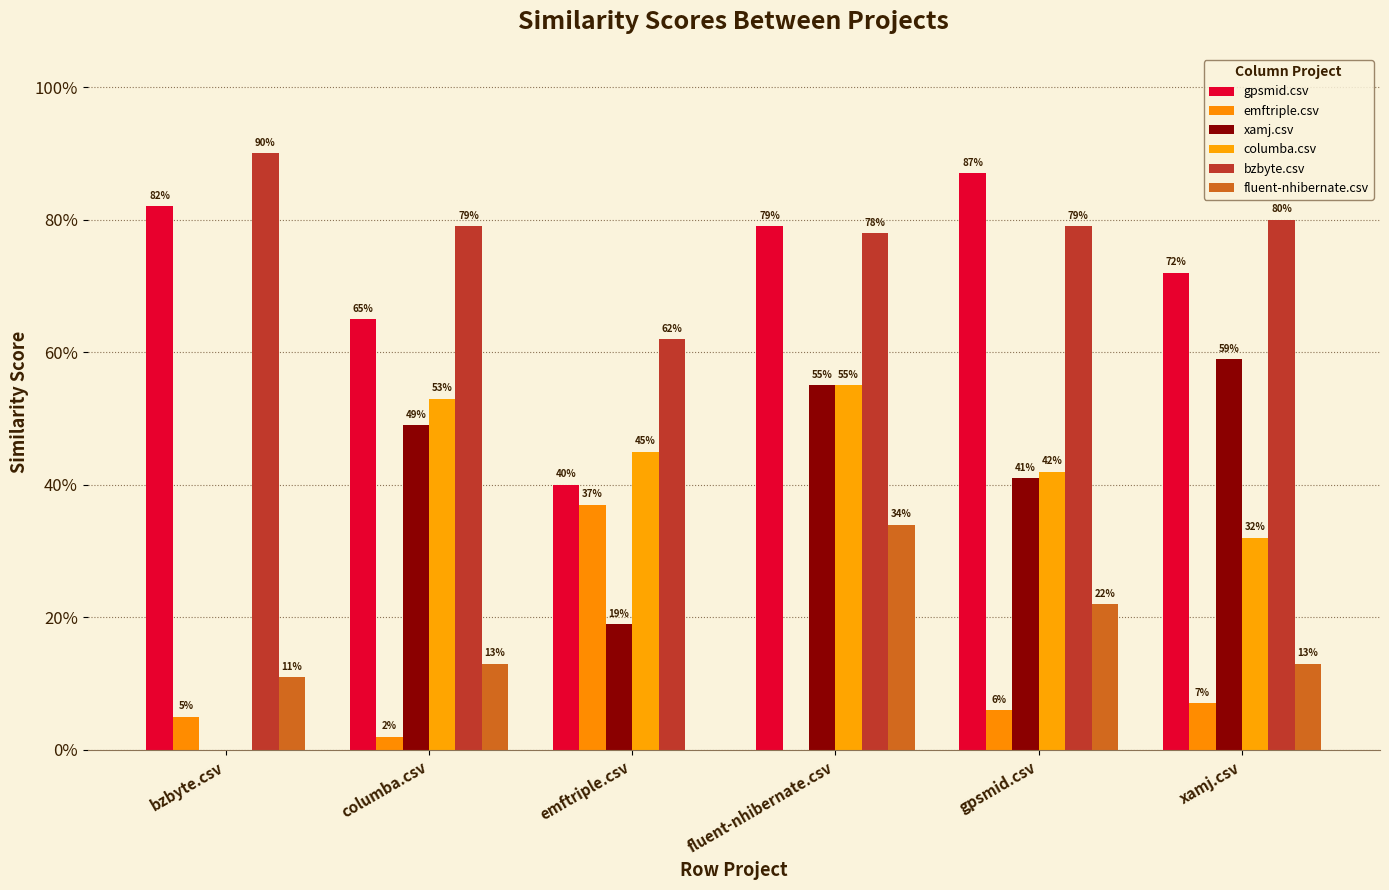

What position from the left is gpsmid.csv?

5